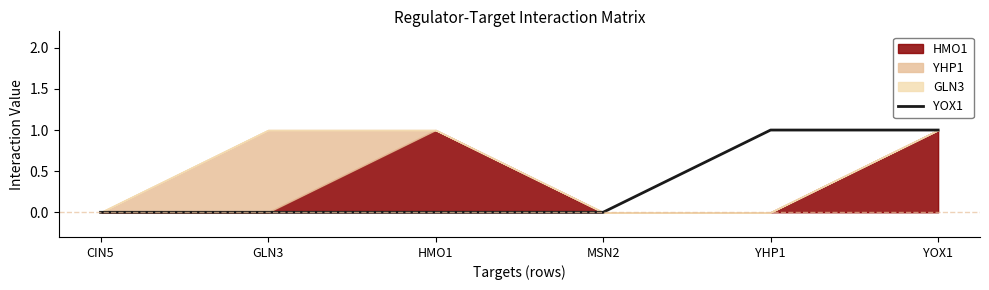

True or false: there are more than 1 points higher than both neighbors.

False